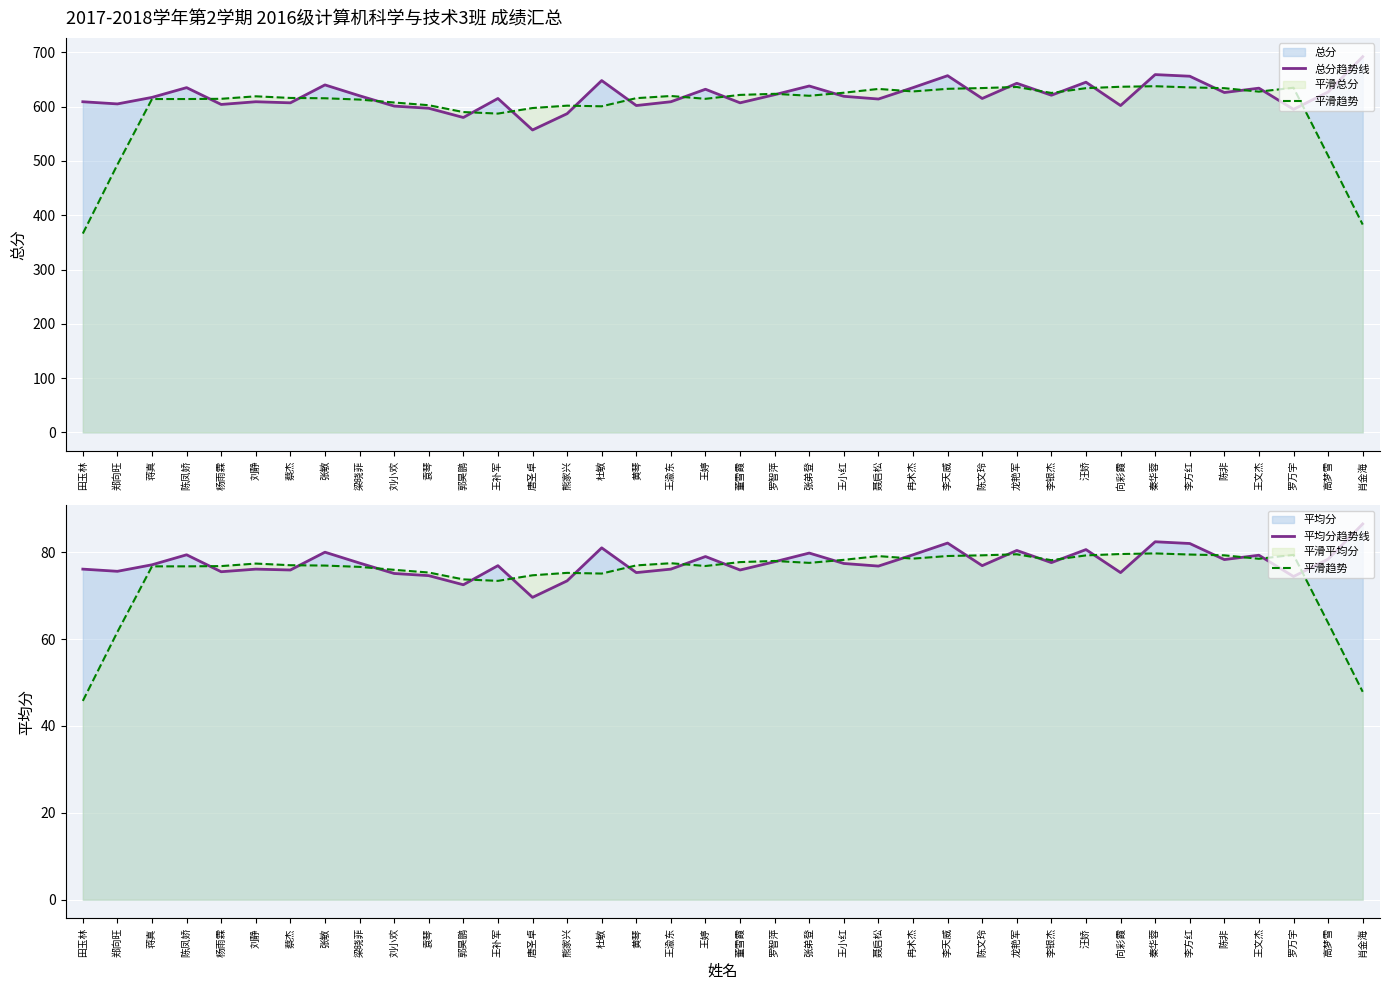

Rank the series at 蔡杰 from highest to lowest value.

总分趋势线, 平滑趋势, 平均分趋势线